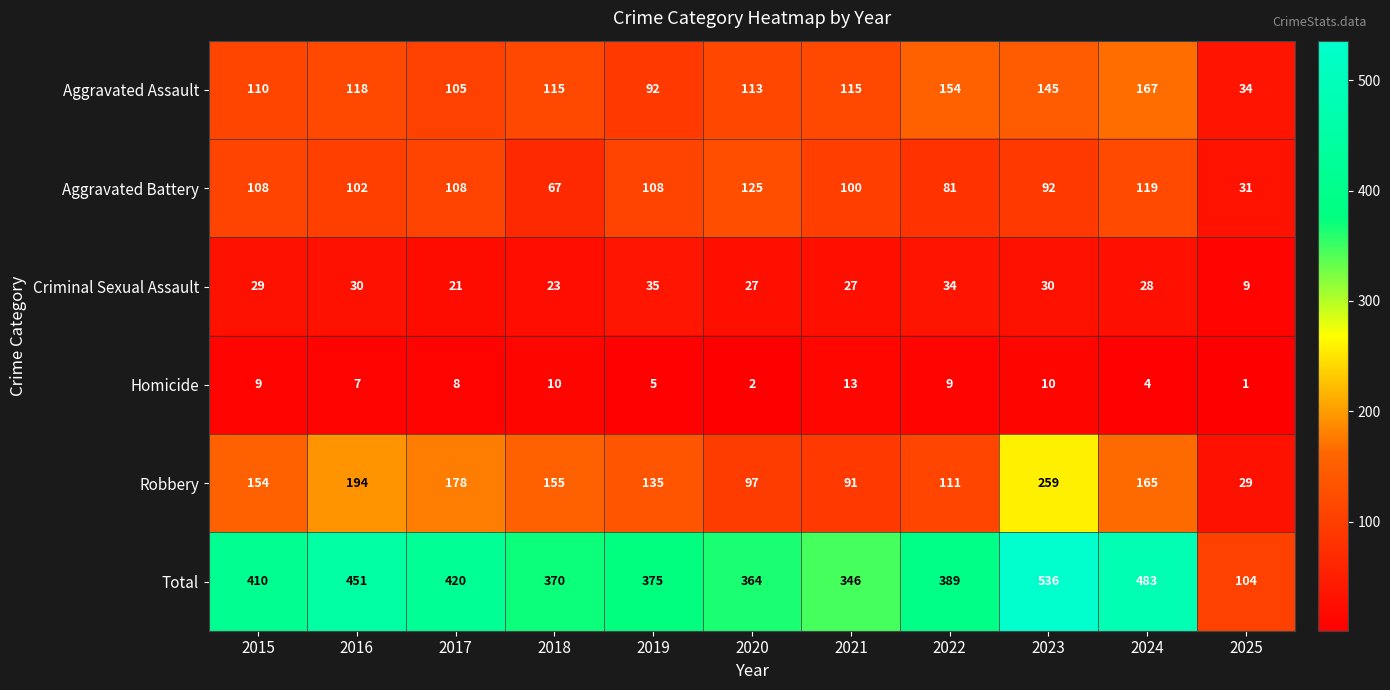

At how many categories does at least one series exceed 411?

4